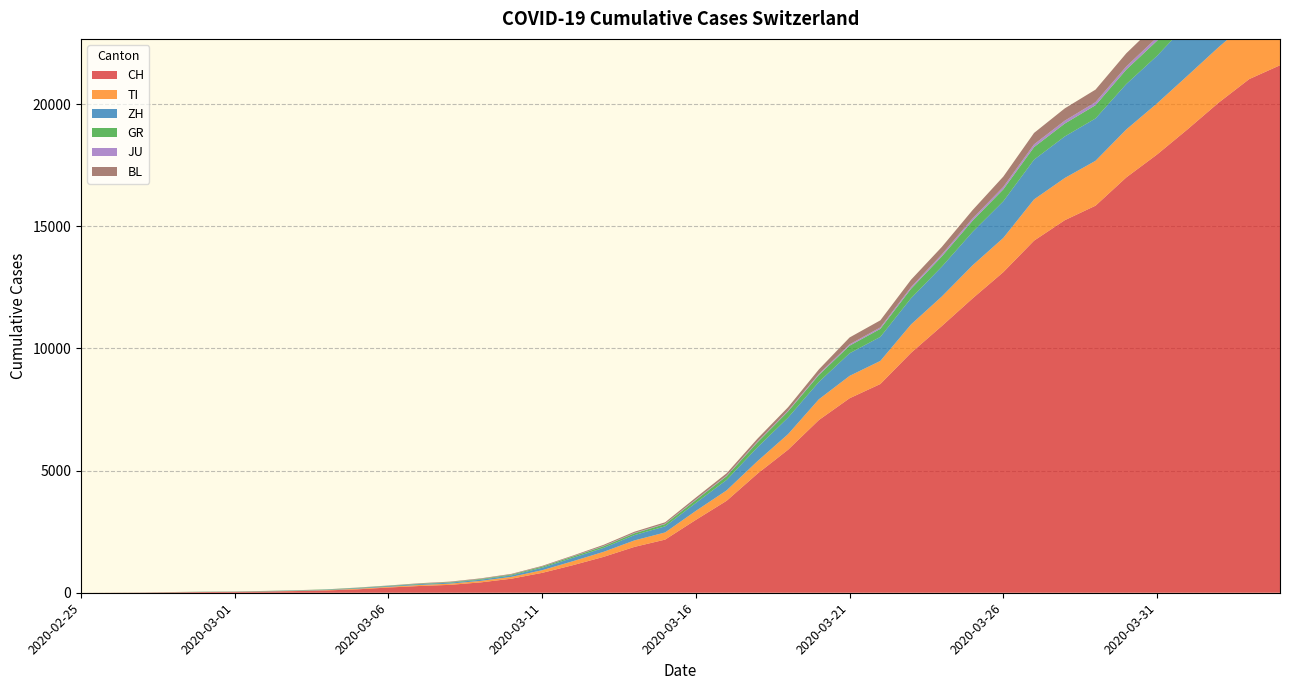

Reading right to left, transcribe all the data shown in this chart.

CH: 2020-04-04=21586	2020-04-03=21021	2020-04-02=20052	2020-04-01=18972	2020-03-31=17933	2020-03-30=16996	2020-03-29=15840	2020-03-28=15246	2020-03-27=14409	2020-03-26=13120	2020-03-25=12045	2020-03-24=10915	2020-03-23=9820	2020-03-22=8542	2020-03-21=7959	2020-03-20=7067	2020-03-19=5854	2020-03-18=4870	2020-03-17=3763	2020-03-16=2983	2020-03-15=2175	2020-03-14=1876	2020-03-13=1469	2020-03-12=1128	2020-03-11=814	2020-03-10=575	2020-03-09=424	2020-03-08=323	2020-03-07=276	2020-03-06=214	2020-03-05=140	2020-03-04=96	2020-03-03=69	2020-03-02=49	2020-03-01=35	2020-02-29=29	2020-02-28=19	2020-02-27=8	2020-02-26=4	2020-02-25=0
TI: 2020-04-04=2442	2020-04-03=2377	2020-04-02=2271	2020-04-01=2195	2020-03-31=2091	2020-03-30=1962	2020-03-29=1837	2020-03-28=1727	2020-03-27=1688	2020-03-26=1401	2020-03-25=1354	2020-03-24=1209	2020-03-23=1162	2020-03-22=945	2020-03-21=916	2020-03-20=849	2020-03-19=638	2020-03-18=511	2020-03-17=426	2020-03-16=368	2020-03-15=293	2020-03-14=265	2020-03-13=206	2020-03-12=163	2020-03-11=108	2020-03-10=75	2020-03-09=61	2020-03-08=49	2020-03-07=41	2020-03-06=28	2020-03-05=25	2020-03-04=13	2020-03-03=8	2020-03-02=4	2020-03-01=2	2020-02-29=2	2020-02-28=1	2020-02-27=1	2020-02-26=1	2020-02-25=0
ZH: 2020-04-04=2461	2020-04-03=2428	2020-04-02=2300	2020-04-01=2136	2020-03-31=1947	2020-03-30=1859	2020-03-29=1733	2020-03-28=1701	2020-03-27=1627	2020-03-26=1500	2020-03-25=1368	2020-03-24=1221	2020-03-23=1073	2020-03-22=984	2020-03-21=925	2020-03-20=711	2020-03-19=679	2020-03-18=568	2020-03-17=429	2020-03-16=326	2020-03-15=250	2020-03-14=218	2020-03-13=163	2020-03-12=140	2020-03-11=101	2020-03-10=62	2020-03-09=49	2020-03-08=40	2020-03-07=34	2020-03-06=29	2020-03-05=23	2020-03-04=15	2020-03-03=13	2020-03-02=10	2020-03-01=7	2020-02-29=6	2020-02-28=2	2020-02-27=2	2020-02-26=0	2020-02-25=0
GR: 2020-04-04=680	2020-04-03=678	2020-04-02=655	2020-04-01=635	2020-03-31=617	2020-03-30=591	2020-03-29=542	2020-03-28=527	2020-03-27=513	2020-03-26=487	2020-03-25=458	2020-03-24=419	2020-03-23=386	2020-03-22=327	2020-03-21=311	2020-03-20=283	2020-03-19=252	2020-03-18=204	2020-03-17=152	2020-03-16=118	2020-03-15=93	2020-03-14=73	2020-03-13=65	2020-03-12=53	2020-03-11=44	2020-03-10=32	2020-03-09=28	2020-03-08=19	2020-03-07=18	2020-03-06=16	2020-03-05=15	2020-03-04=13	2020-03-03=10	2020-03-02=9	2020-03-01=6	2020-02-29=6	2020-02-28=6	2020-02-27=2	2020-02-26=2	2020-02-25=0
JU: 2020-04-04=154	2020-04-03=149	2020-04-02=149	2020-04-01=145	2020-03-31=140	2020-03-30=128	2020-03-29=127	2020-03-28=119	2020-03-27=114	2020-03-26=100	2020-03-25=92	2020-03-24=82	2020-03-23=69	2020-03-22=61	2020-03-21=54	2020-03-20=44	2020-03-19=36	2020-03-18=32	2020-03-17=29	2020-03-16=25	2020-03-15=19	2020-03-14=18	2020-03-13=17	2020-03-12=12	2020-03-11=7	2020-03-10=7	2020-03-09=7	2020-03-08=5	2020-03-07=5	2020-03-06=4	2020-03-05=4	2020-03-04=2	2020-03-03=2	2020-03-02=1	2020-03-01=1	2020-02-29=1	2020-02-28=1	2020-02-27=1	2020-02-26=0	2020-02-25=0
BL: 2020-04-04=656	2020-04-03=625	2020-04-02=610	2020-04-01=588	2020-03-31=561	2020-03-30=539	2020-03-29=511	2020-03-28=502	2020-03-27=466	2020-03-26=422	2020-03-25=341	2020-03-24=306	2020-03-23=302	2020-03-22=289	2020-03-21=282	2020-03-20=184	2020-03-19=134	2020-03-18=116	2020-03-17=89	2020-03-16=76	2020-03-15=54	2020-03-14=47	2020-03-13=42	2020-03-12=26	2020-03-11=26	2020-03-10=22	2020-03-09=20	2020-03-08=19	2020-03-07=15	2020-03-06=6	2020-03-05=6	2020-03-04=2	2020-03-03=2	2020-03-02=2	2020-03-01=2	2020-02-29=2	2020-02-28=1	2020-02-27=0	2020-02-26=0	2020-02-25=0